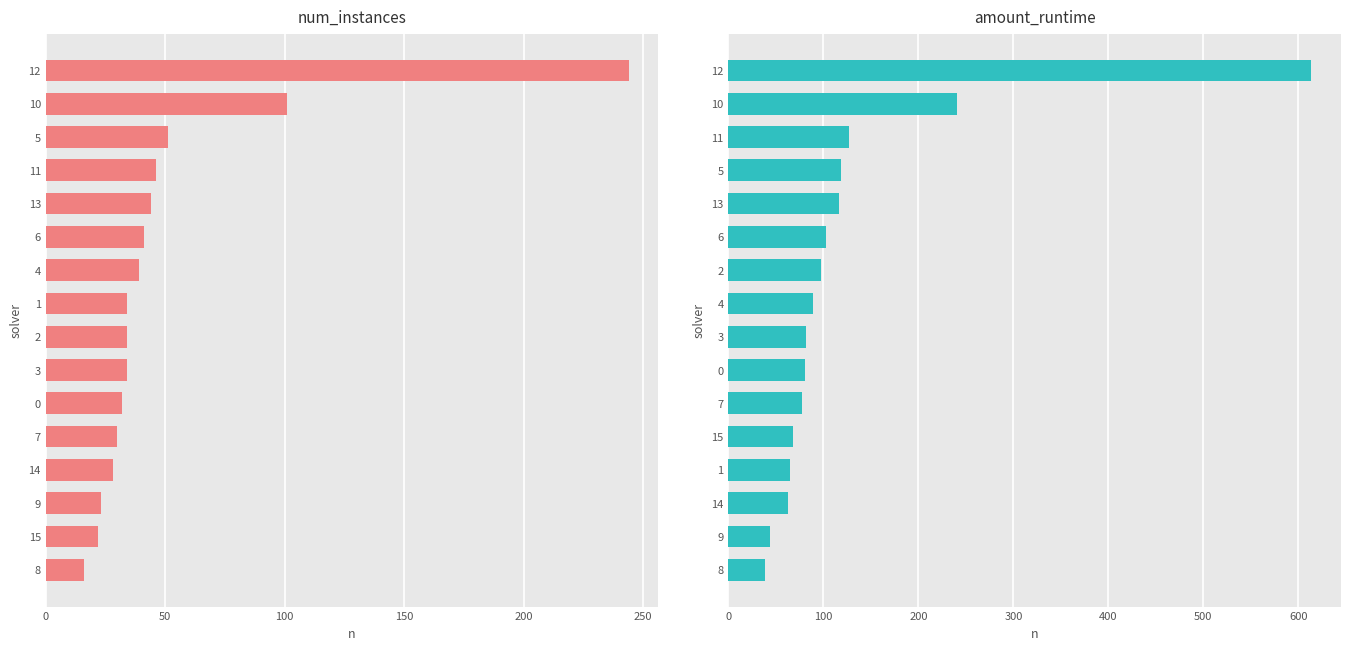

What is the sum of all amount_runtime values?

2022.9